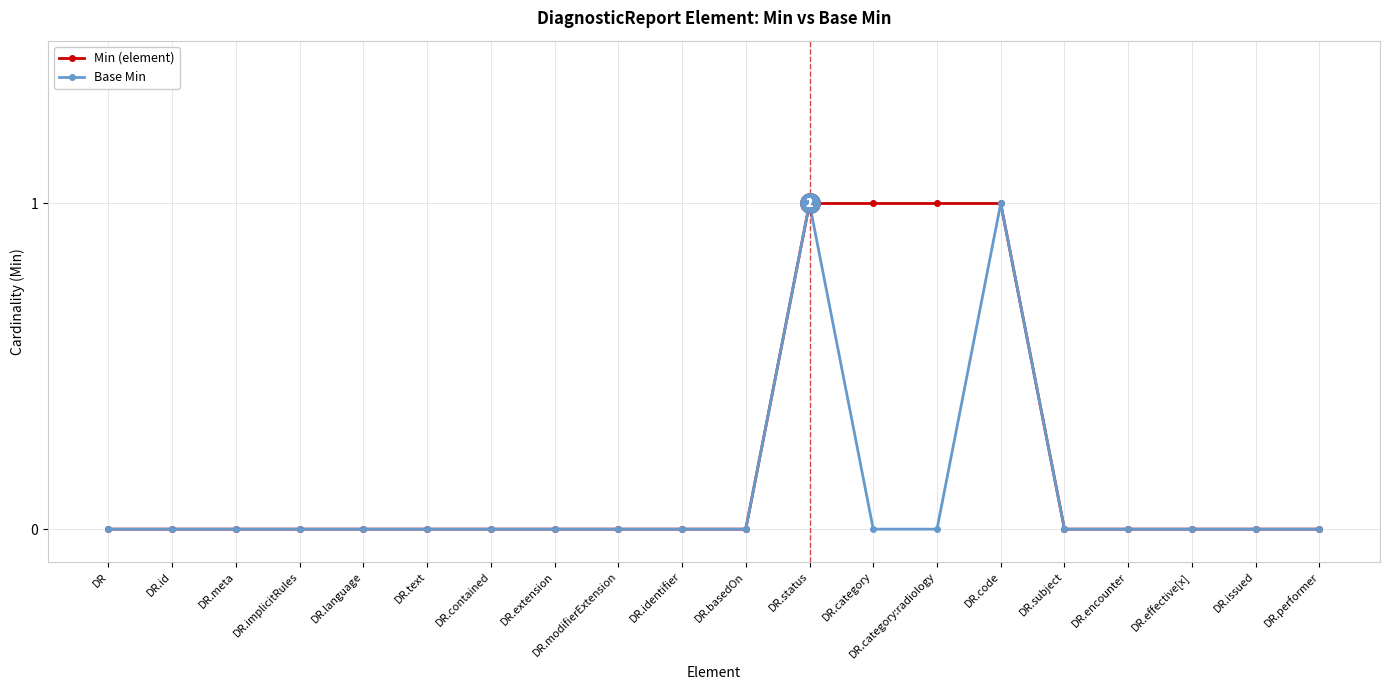

How many data points does each series have?

20